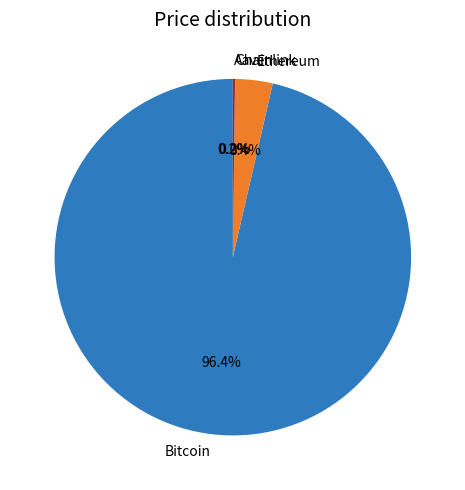

Does Bitcoin represent more than half of the total?

Yes